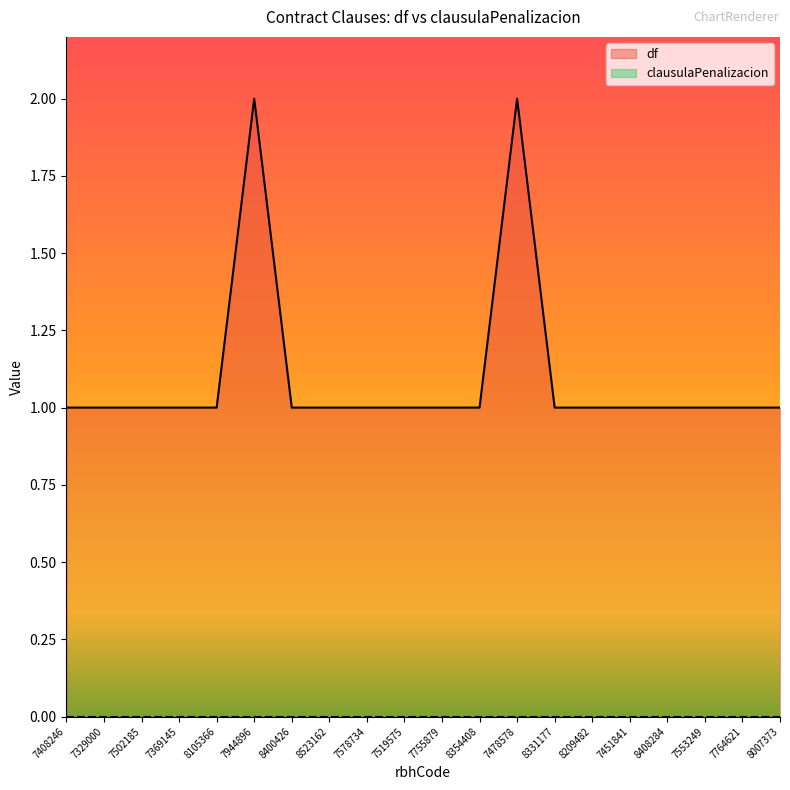

Which label corresponds to the largest value in the chart?

7944896